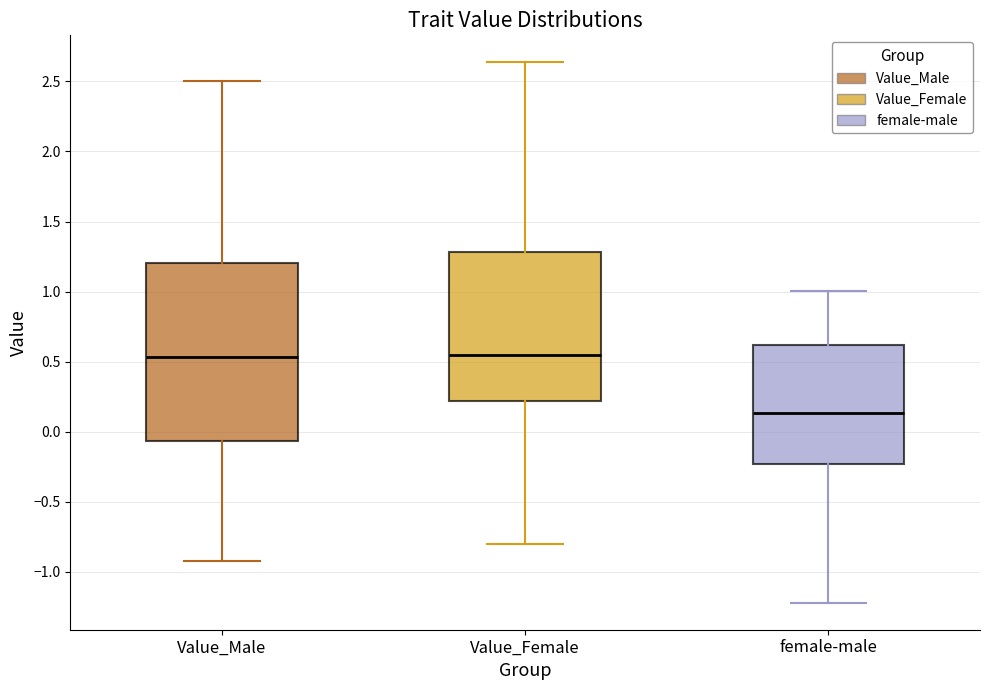

Comparing the boxes themselves (not the whiskers), which one is the tallest?

Value_Male